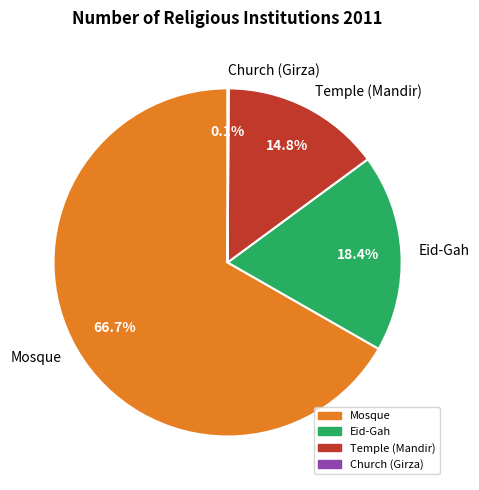

What is the majority slice?

Mosque